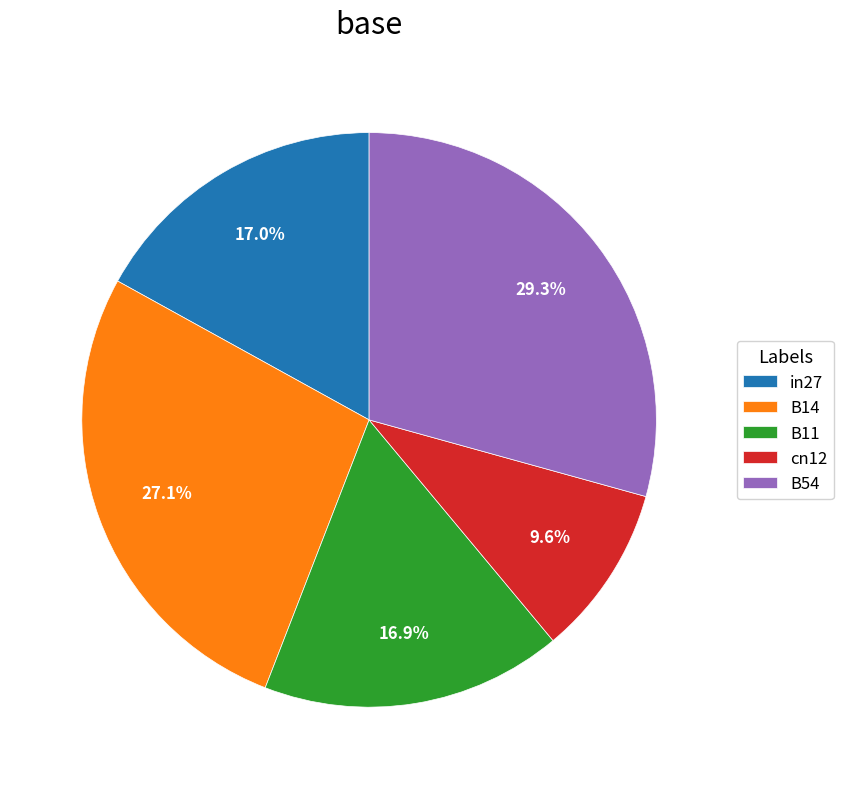

Which slice is the largest?

B54